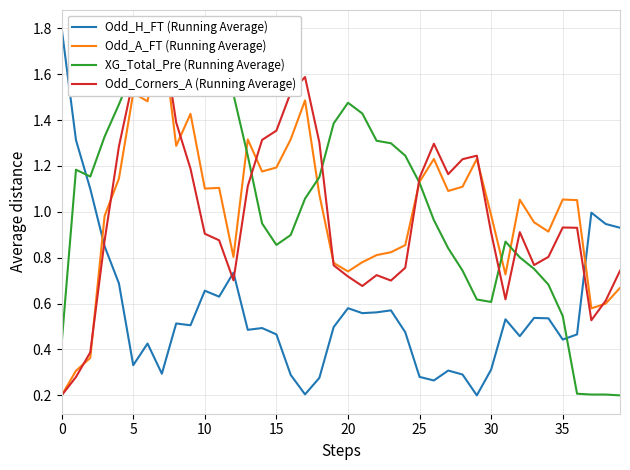

Which series has the widest spread of values?

Odd_H_FT (Running Average)